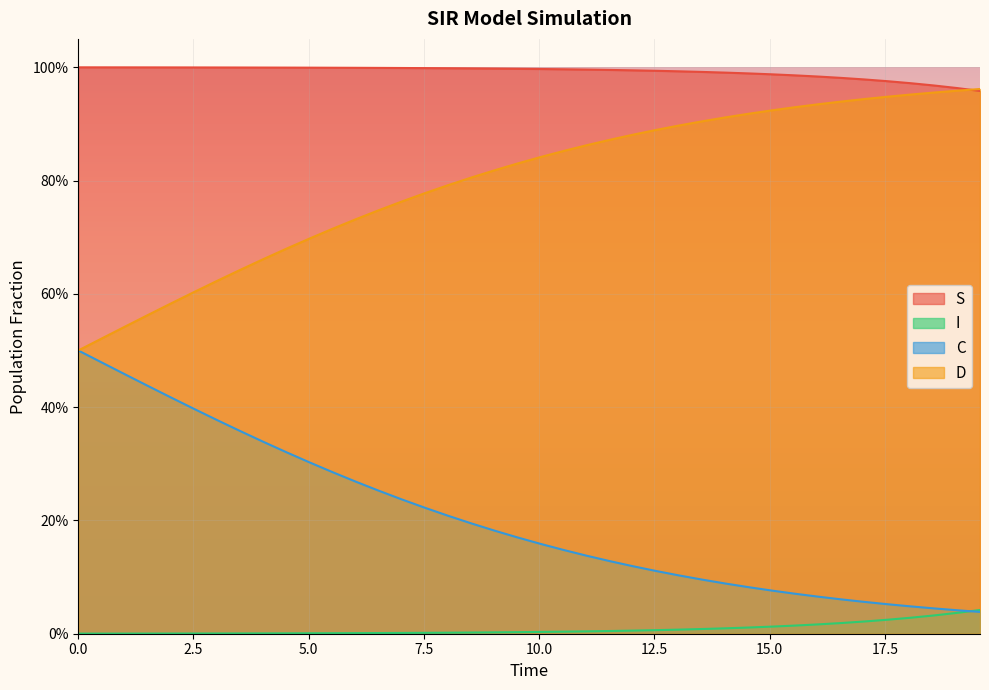

Is the value of C at 30 greater than the value of D at 25?

No